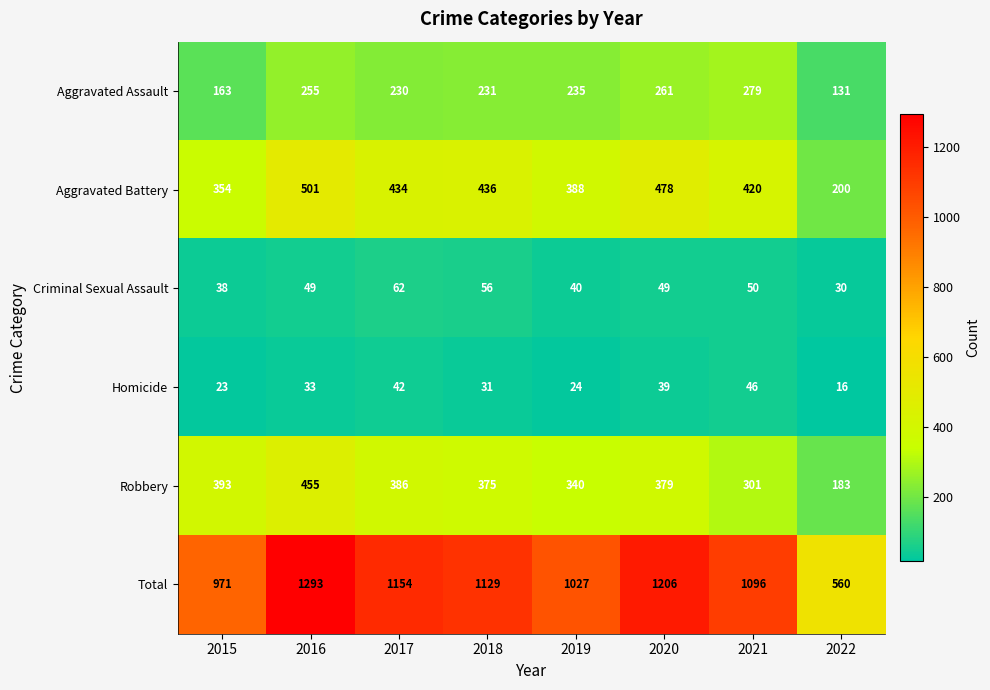

Which series has the largest range (max minus min)?

Total